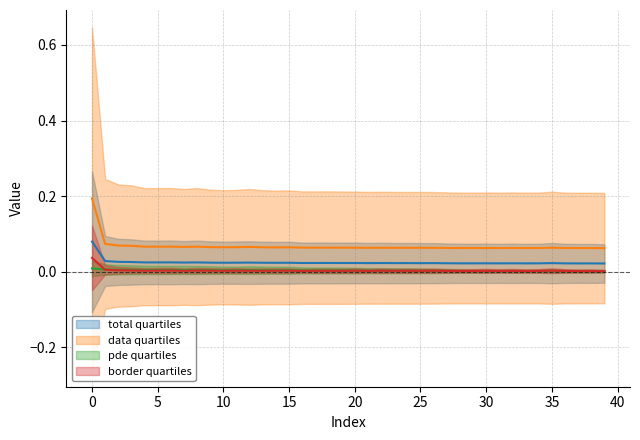

What is the total value across all series at 10?

0.1